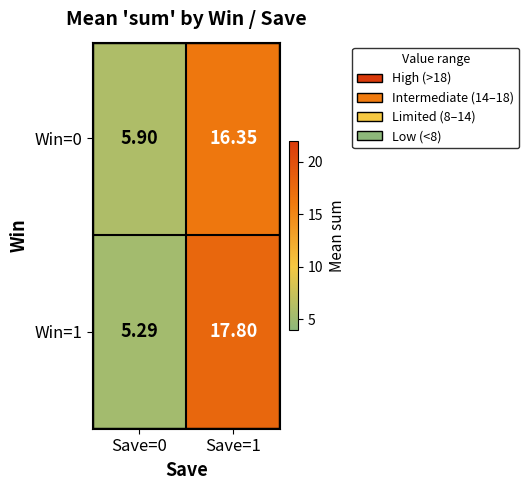

At which category is the sum across all series the highest?

Save=1